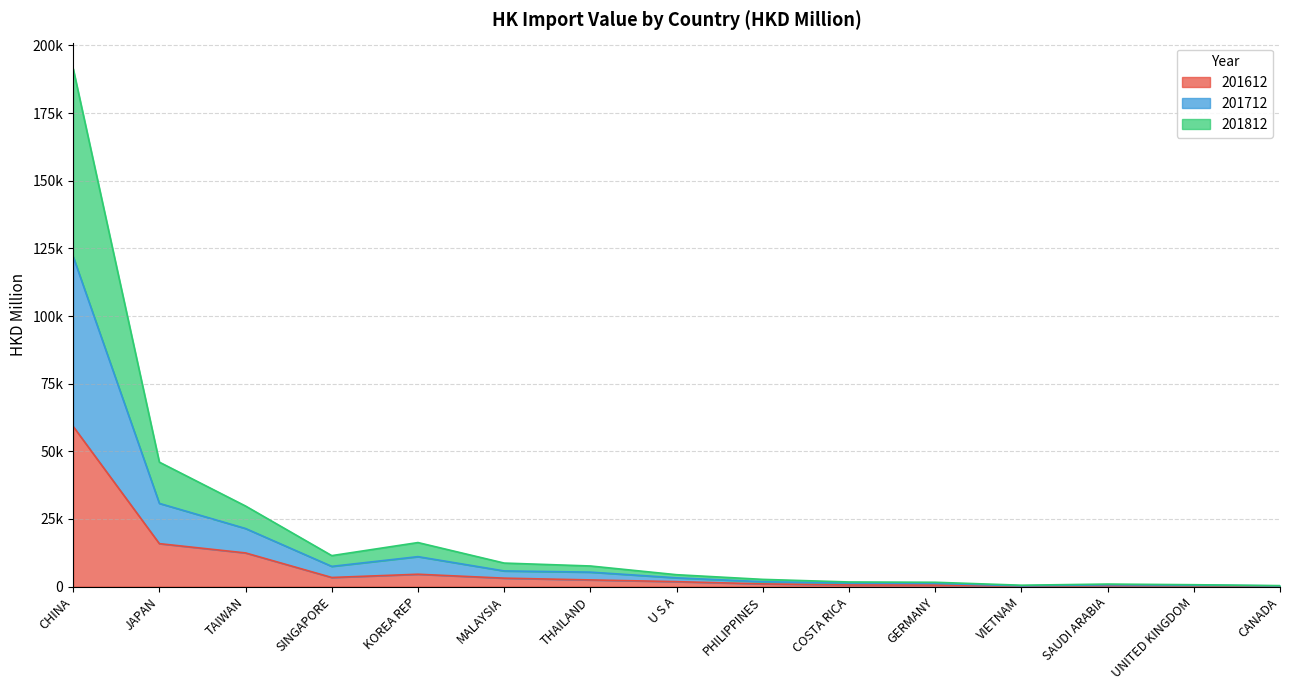

List the labels in order of 201812 value, smallest first.

CANADA, VIETNAM, UNITED KINGDOM, SAUDI ARABIA, GERMANY, COSTA RICA, PHILIPPINES, U S A, THAILAND, MALAYSIA, SINGAPORE, KOREA REP, TAIWAN, JAPAN, CHINA